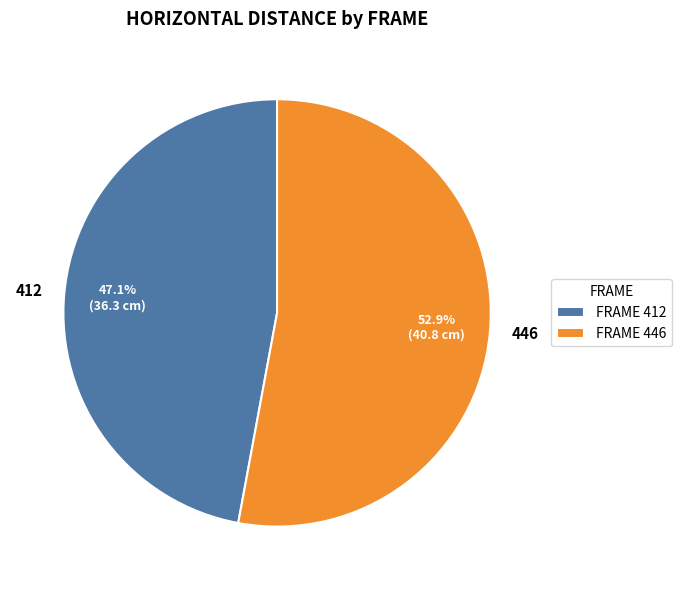

Which slice represents more than half of the pie?

446